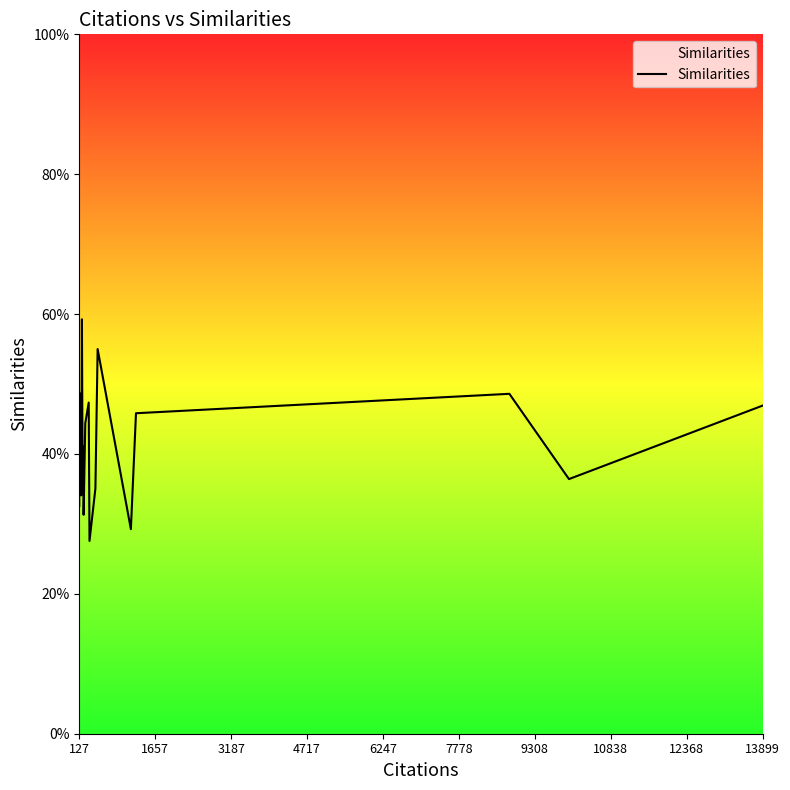

Reading left to right, what are all the values shown in this chart?

0.3	0.5	0.5	0.5	0.4	0.3	0.6	0.3	0.4	0.3	0.4	0.5	0.3	0.4	0.6	0.3	0.5	0.5	0.4	0.5